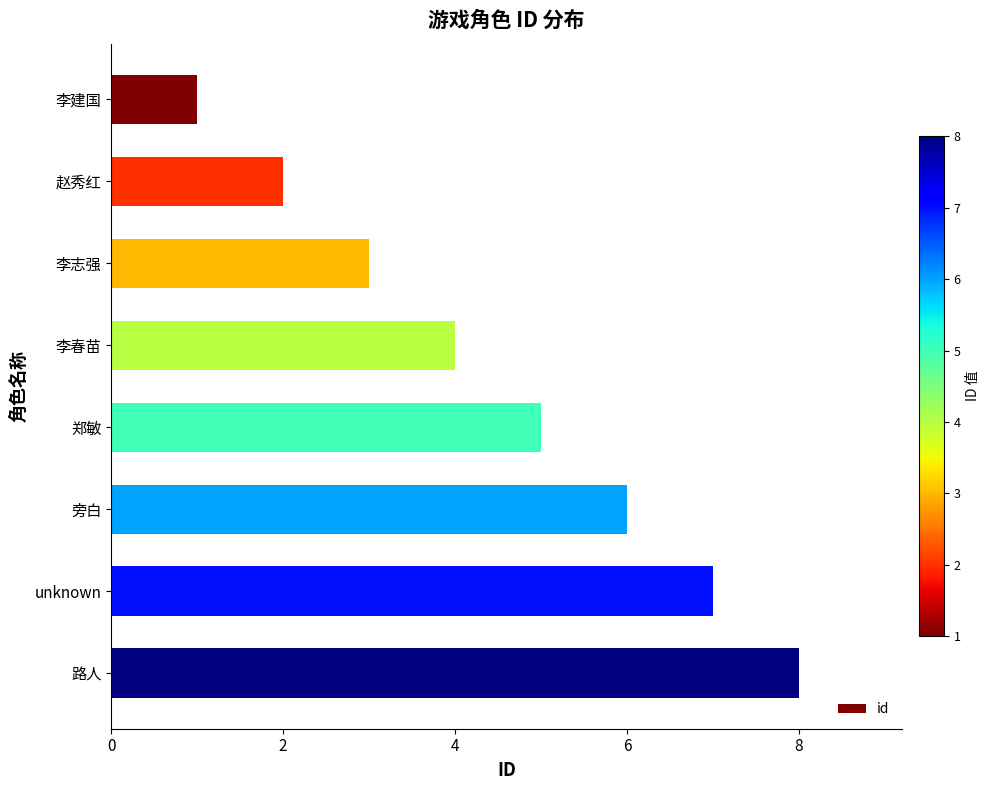

What is the change in value from unknown to 路人?

+1